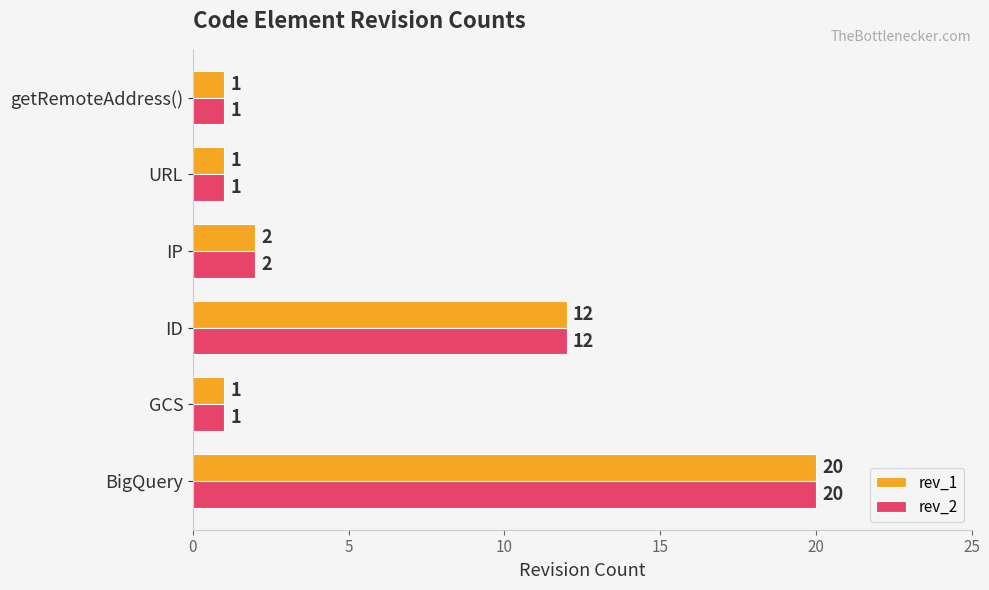

What are all the series names shown in the legend?

rev_1, rev_2